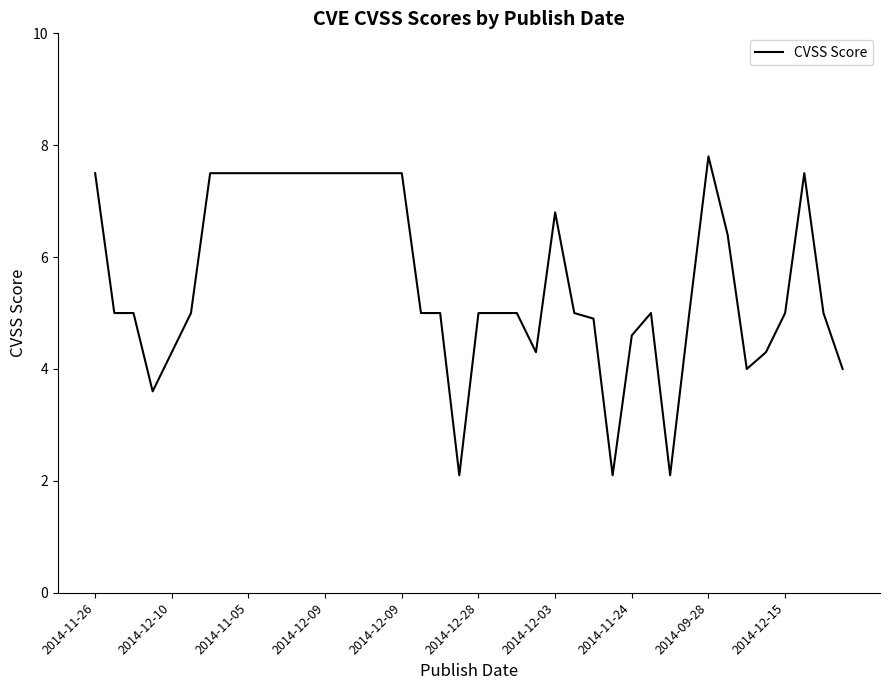

How many categories are shown in the chart?

40